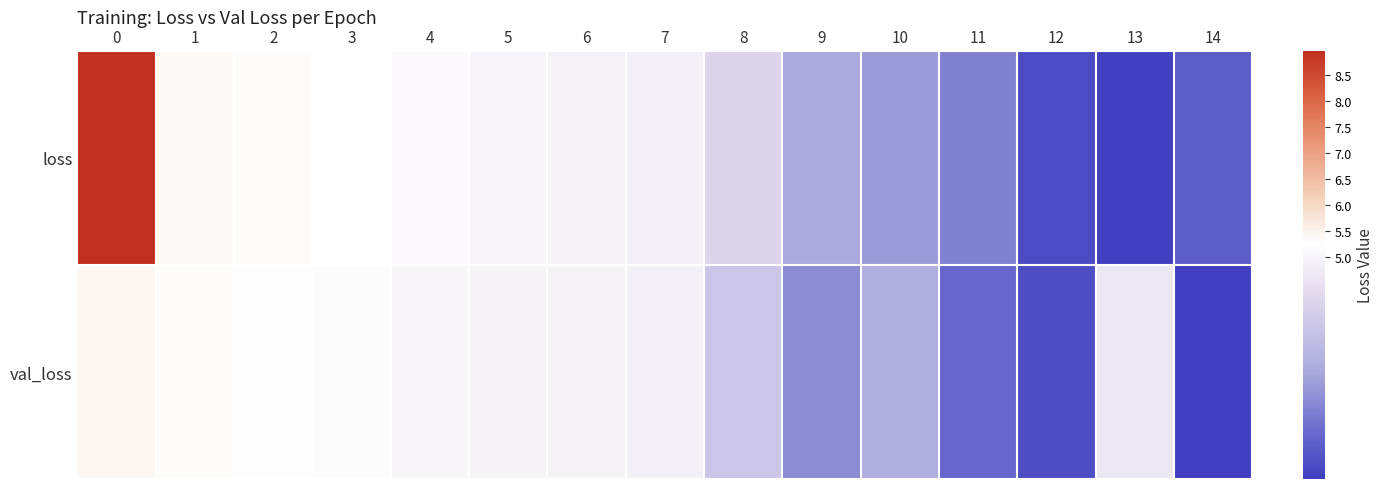

Which category has the lowest value across all series?

13